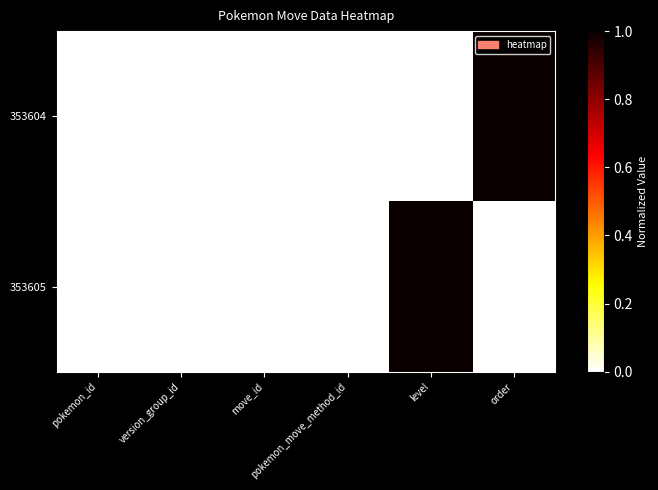

Rank the series by their maximum value, from lowest to highest.

353604, 353605